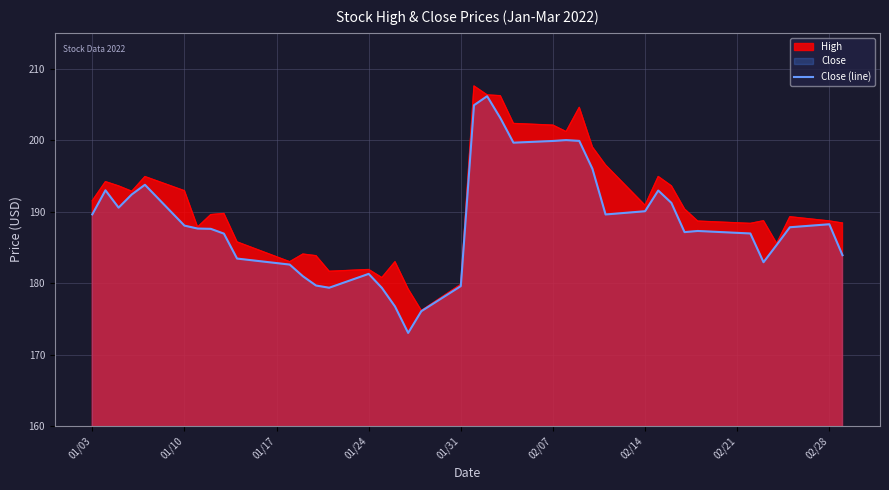

What is the minimum value shown in the chart?

173.0